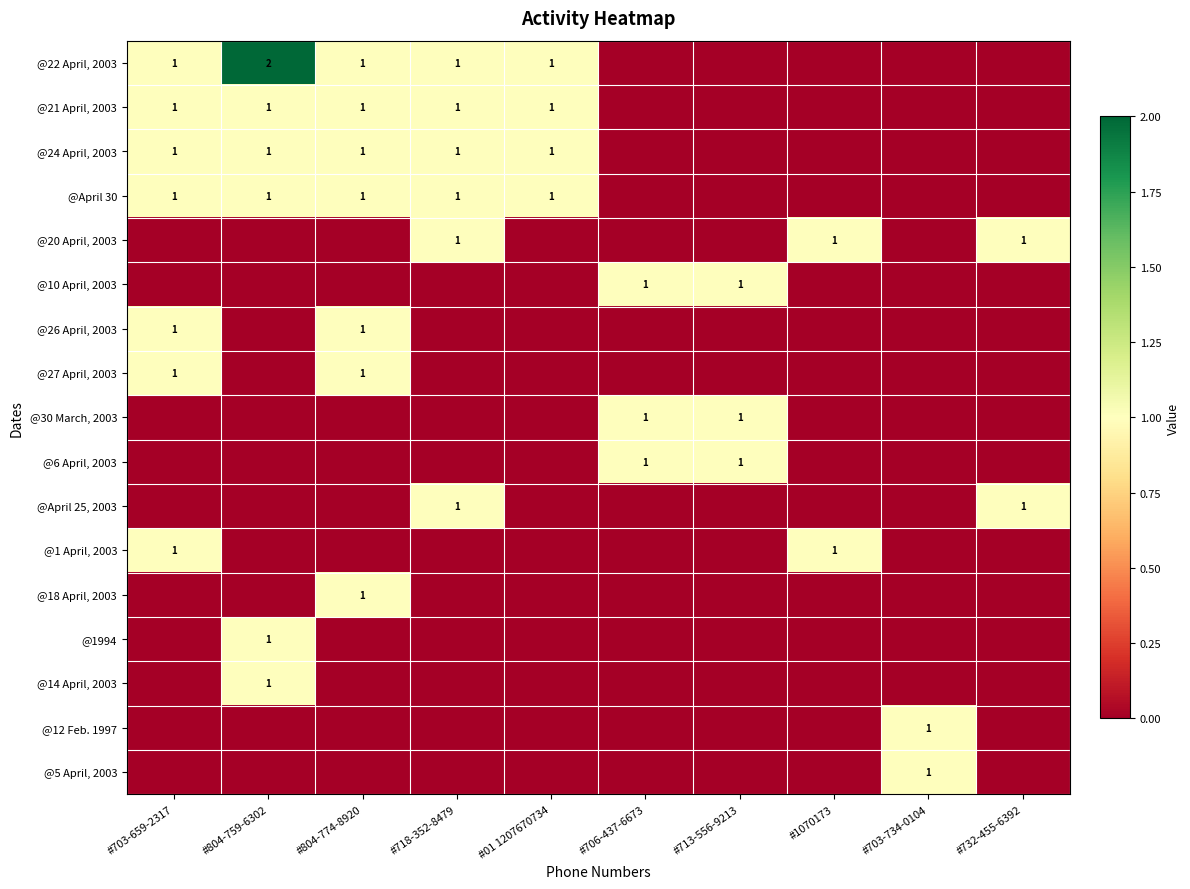

Between #804-774-8920 and #703-734-0104, which series saw the biggest shift?

@22 April, 2003